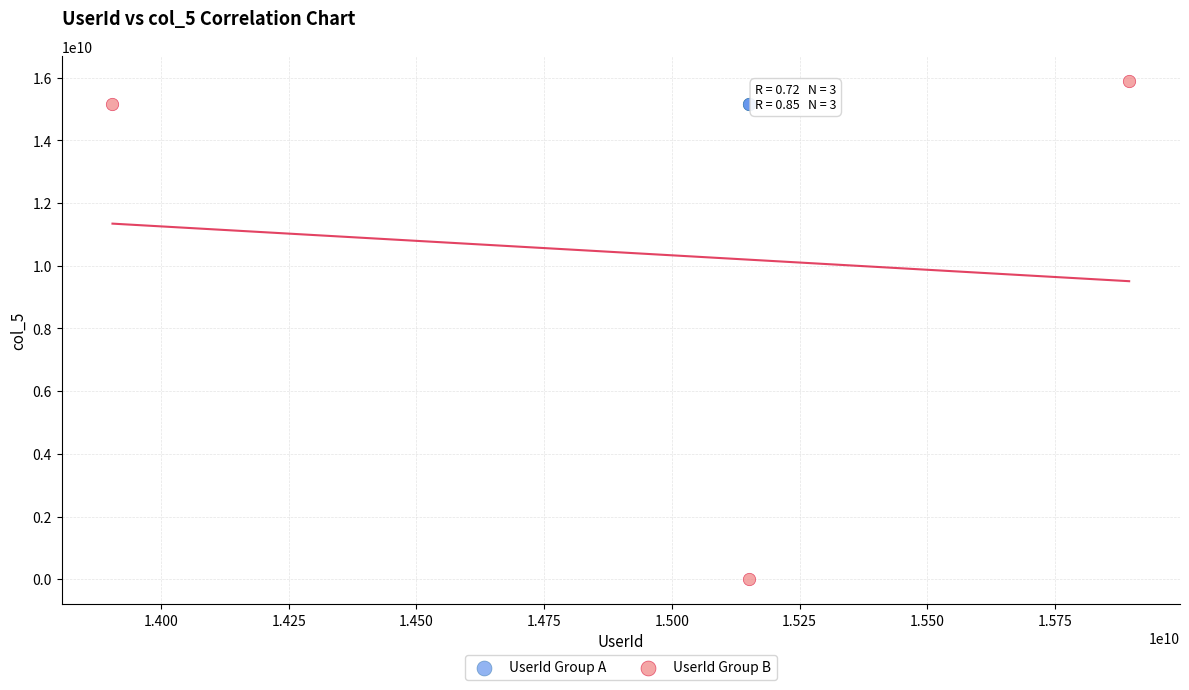

Which series reaches the minimum Y coordinate?

UserId Group B